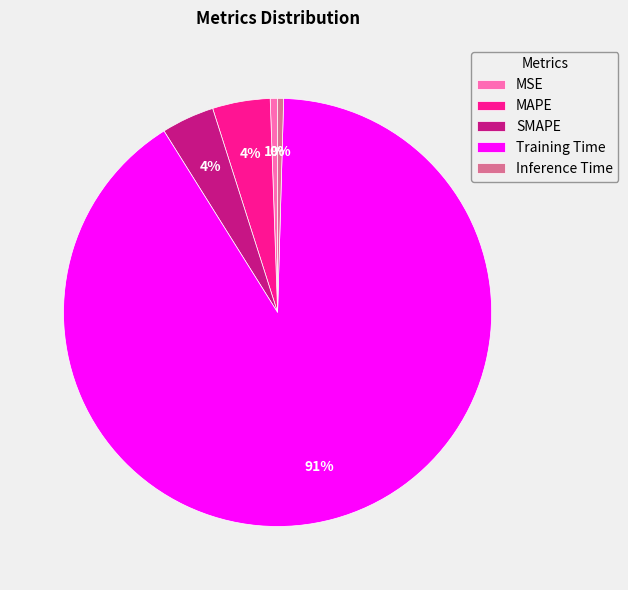

To the nearest percent, what is the average slice percentage?

20%